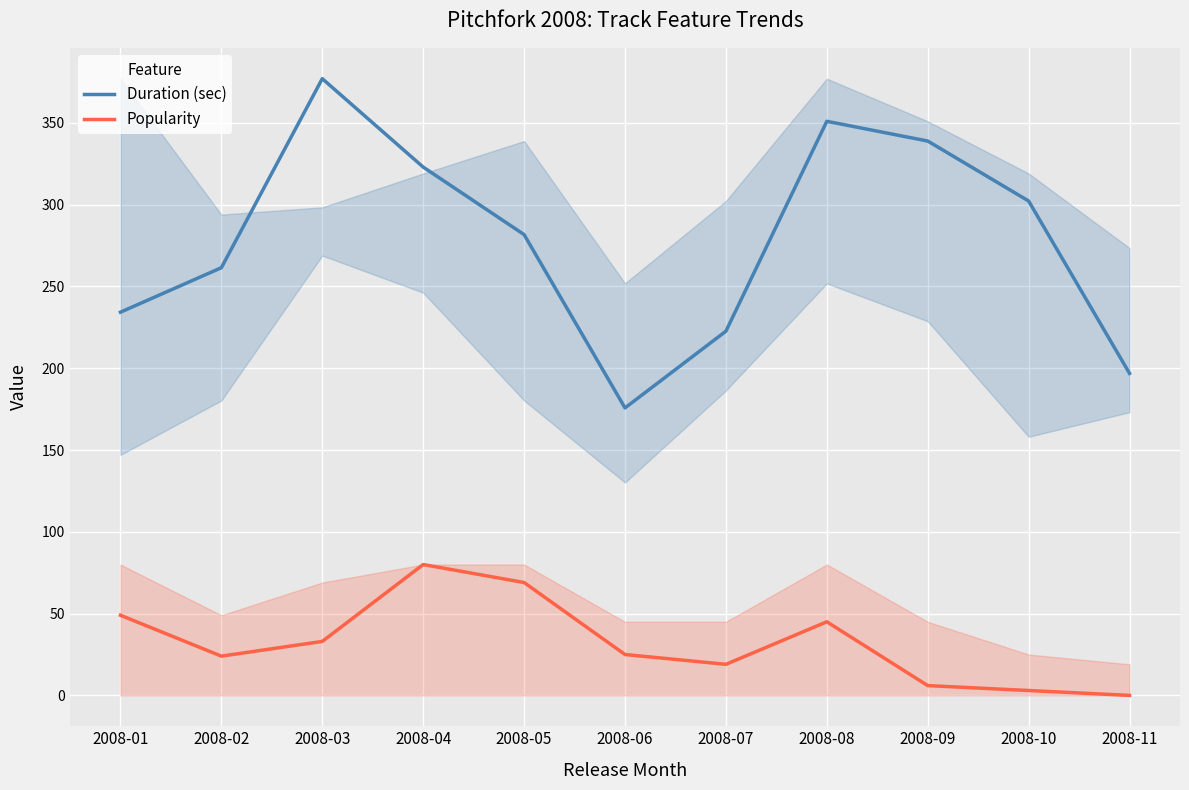

At which category is the sum across all series the highest?

2008-03